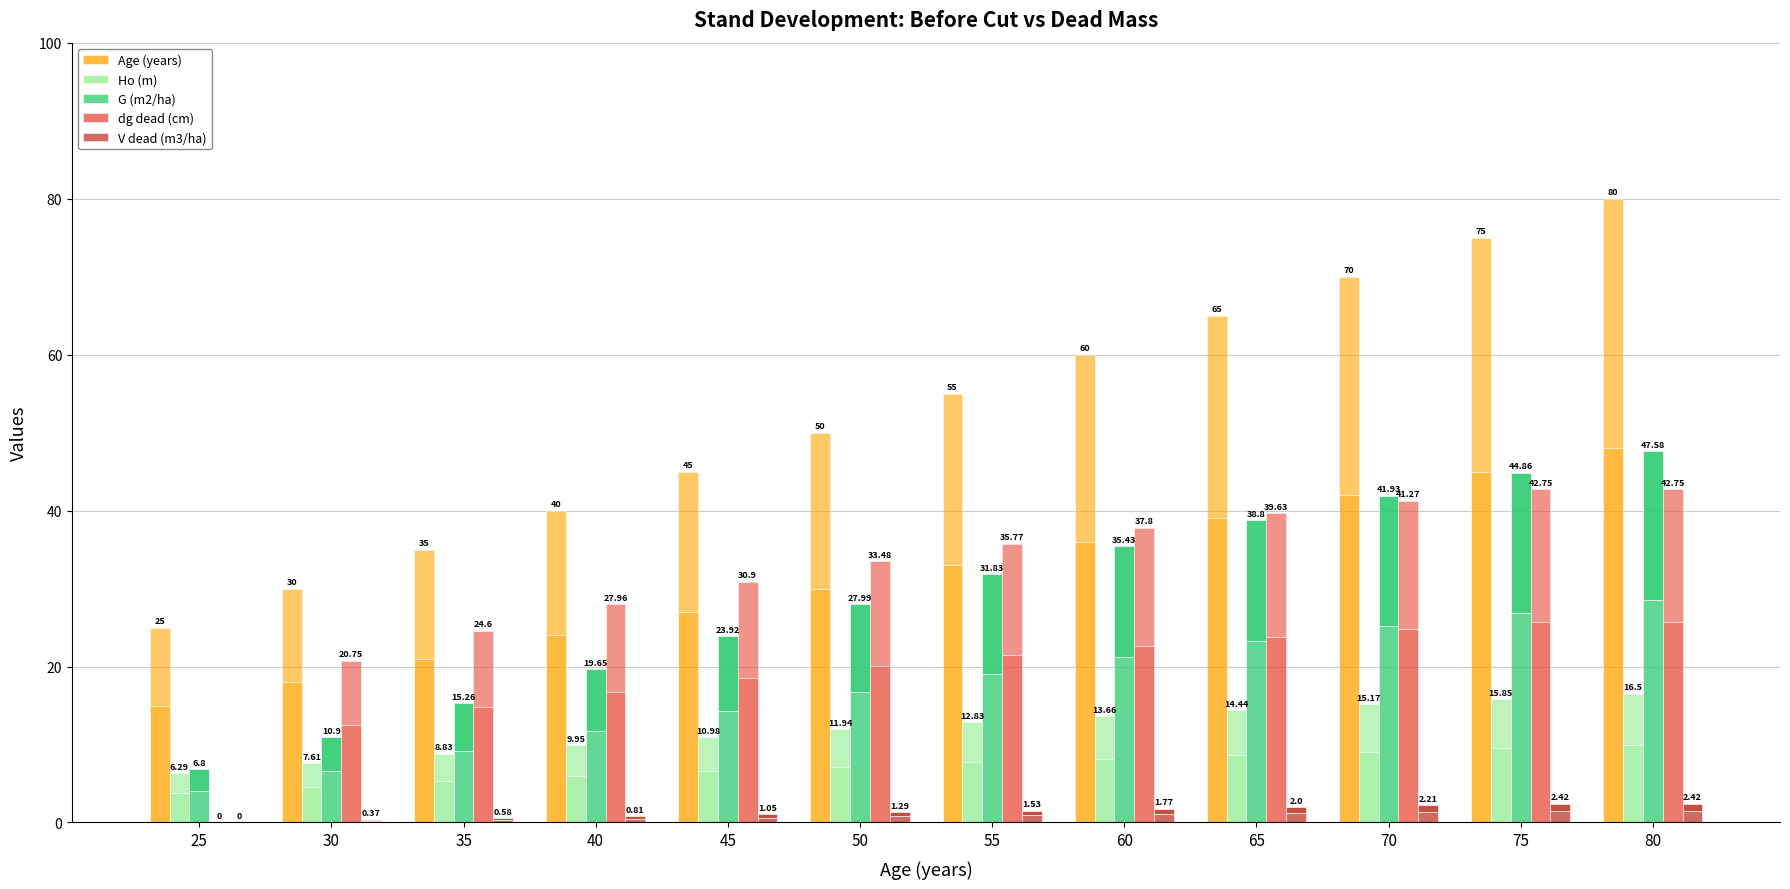

Reading left to right, extract all data points from this chart.

Age (years): 15.0	18.0	21.0	24.0	27.0	30.0	33.0	36.0	39.0	42.0	45.0	48.0
Ho (m): 3.8	4.6	5.3	6.0	6.6	7.2	7.7	8.2	8.7	9.1	9.5	9.9
G (m2/ha): 4.1	6.5	9.2	11.8	14.4	16.8	19.1	21.3	23.3	25.2	26.9	28.5
dg dead (cm): 0.0	12.4	14.8	16.8	18.5	20.1	21.5	22.7	23.8	24.8	25.6	25.6
V dead (m3/ha): 0.0	0.2	0.3	0.5	0.6	0.8	0.9	1.1	1.2	1.3	1.5	1.5